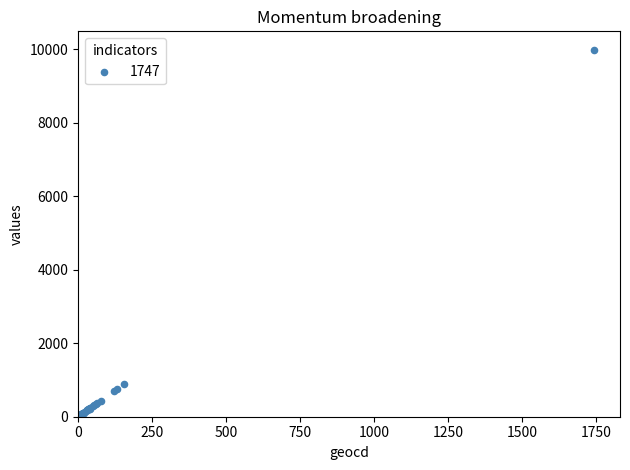

What Y value in the scatter plot is closest to 4991?

892